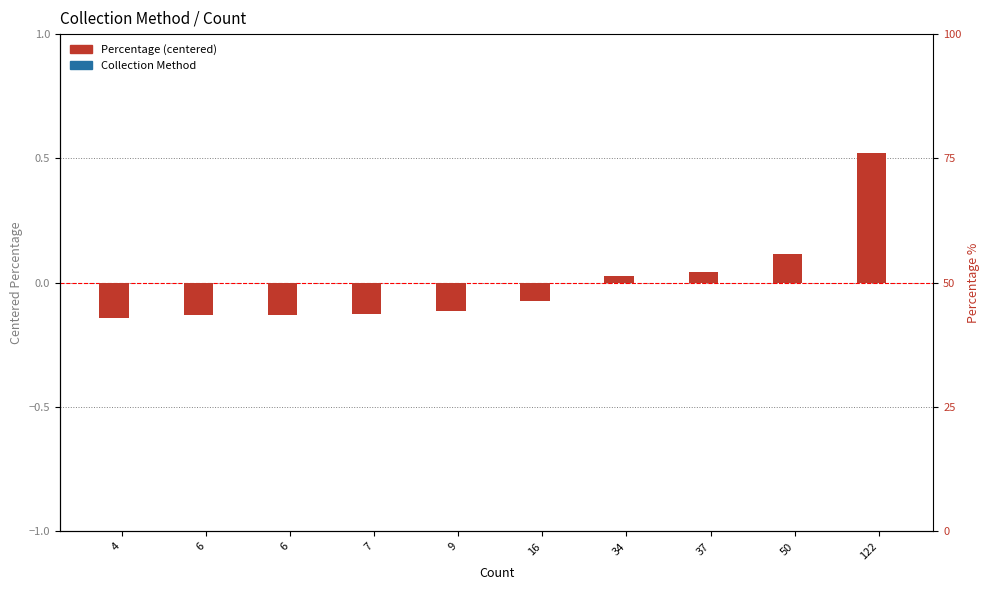

Reading left to right, transcribe all the data shown in this chart.

Percentage (centered): -0.1	-0.1	-0.1	-0.1	-0.1	-0.1	0.0	0.0	0.1	0.5
Collection Method: 0.0	0.0	0.0	0.0	0.0	0.0	0.0	0.0	0.0	0.0